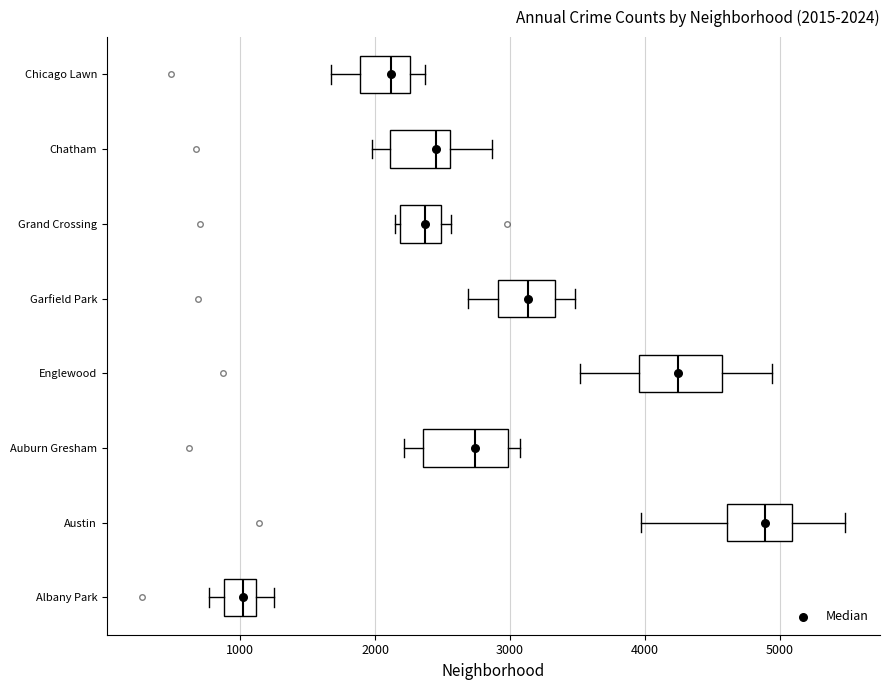

Which box has the furthest to the left median line?

Albany Park